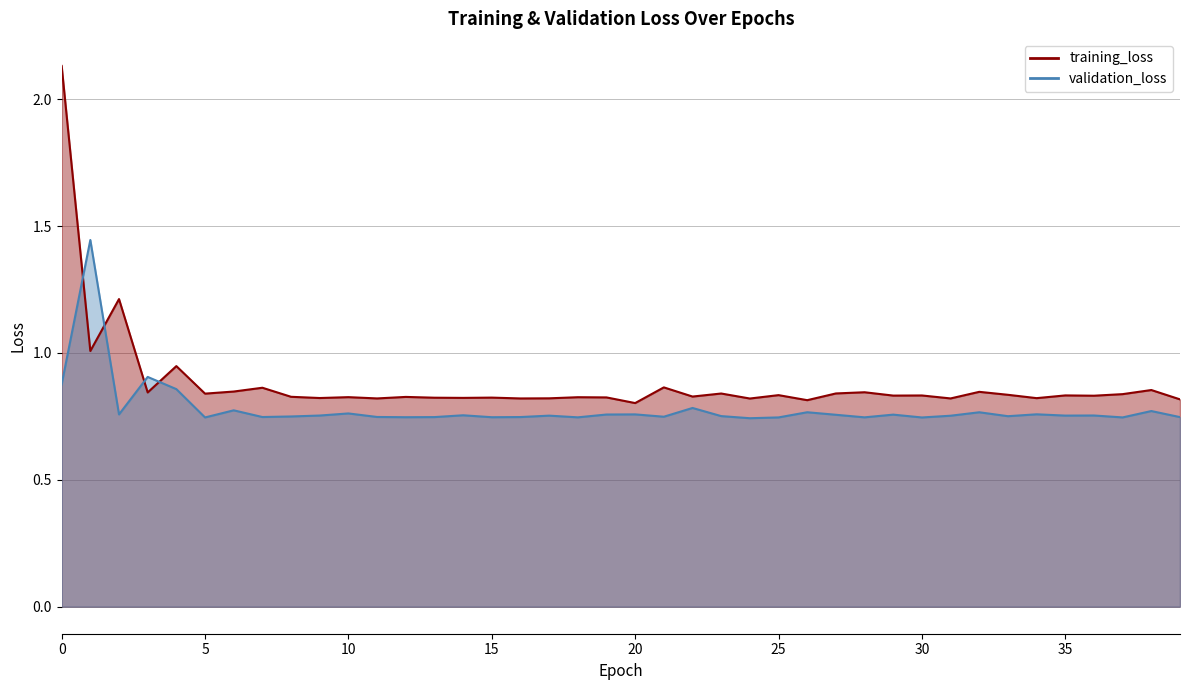

Which series has the largest total across all categories?

training_loss